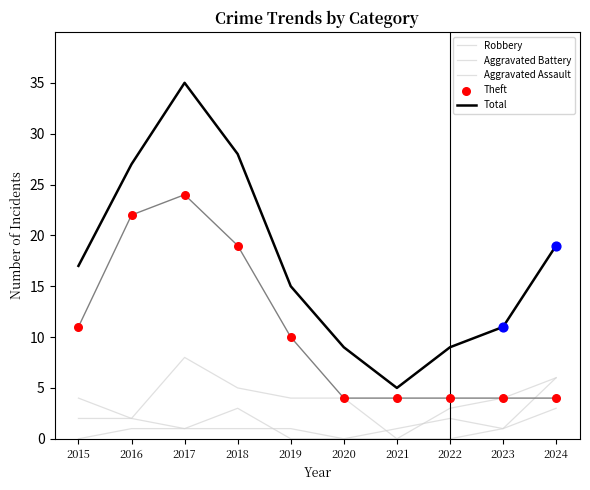

What is the total value across all series at 2022?

18